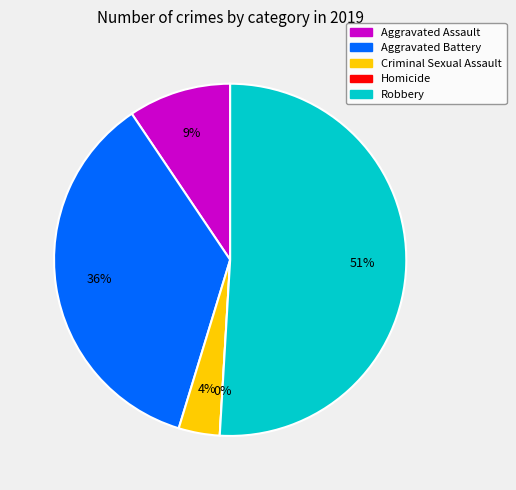

To the nearest percent, what percentage of the pie is Aggravated Battery?

36%